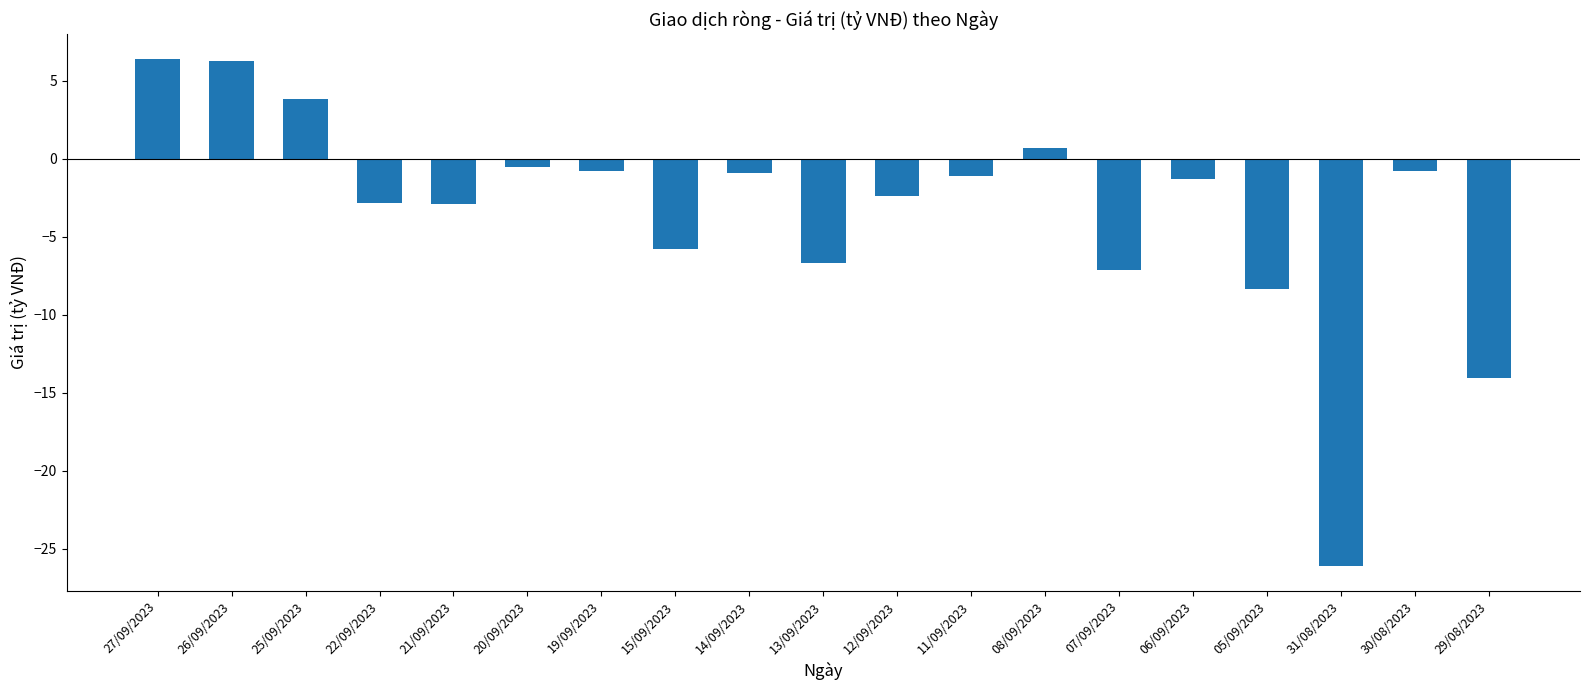

What position from the right is 27/09/2023?

19